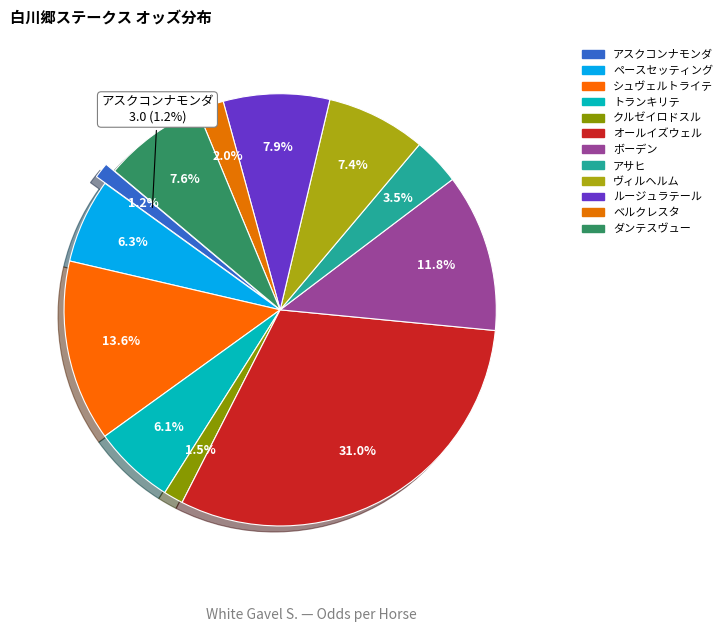

Is it true that ベルクレスタ is 1% of the pie?

False